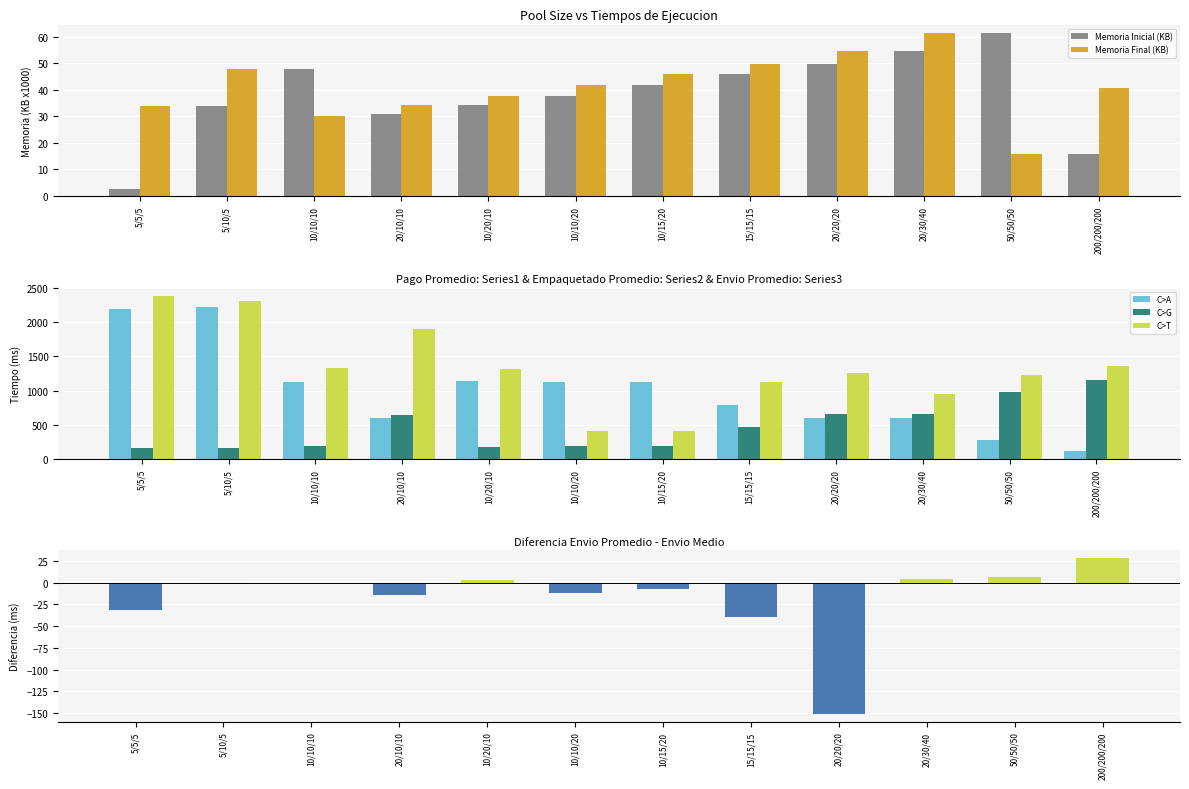

What is the label of the 7th bar from the left?

10/15/20